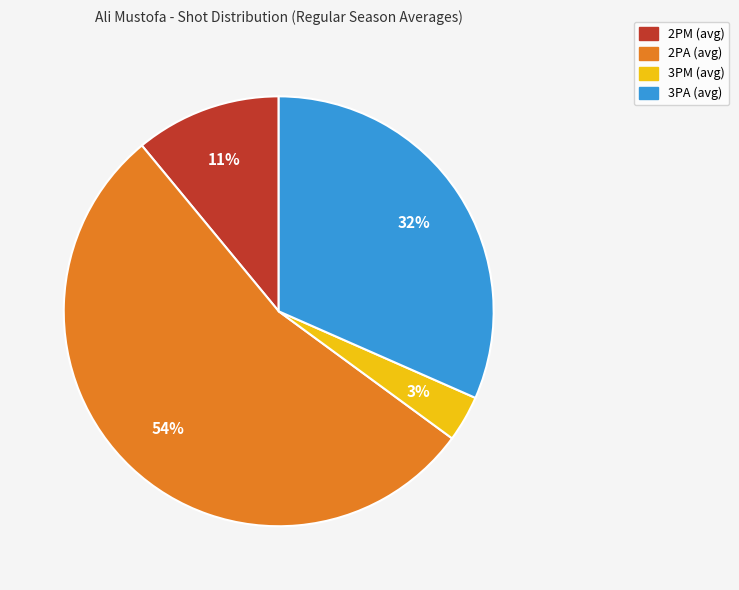

Between 3PA (avg) and 2PM (avg), which is larger?

3PA (avg)